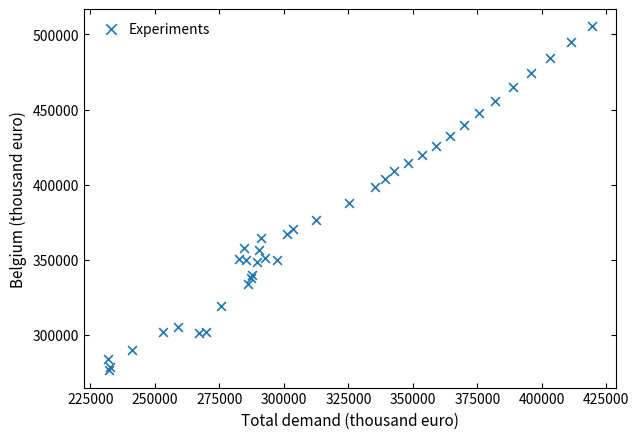

What Y value in the scatter plot is closest to 390955?

387962.3